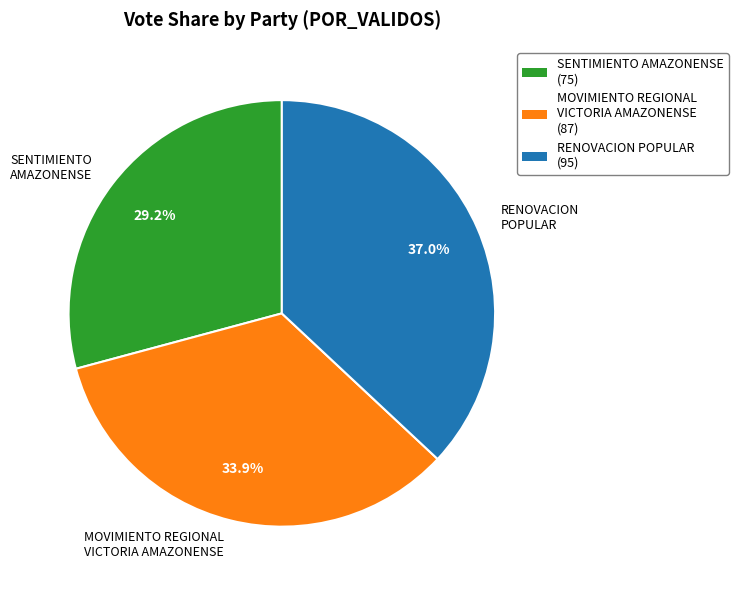

Is there any slice that represents more than half of the pie?

No